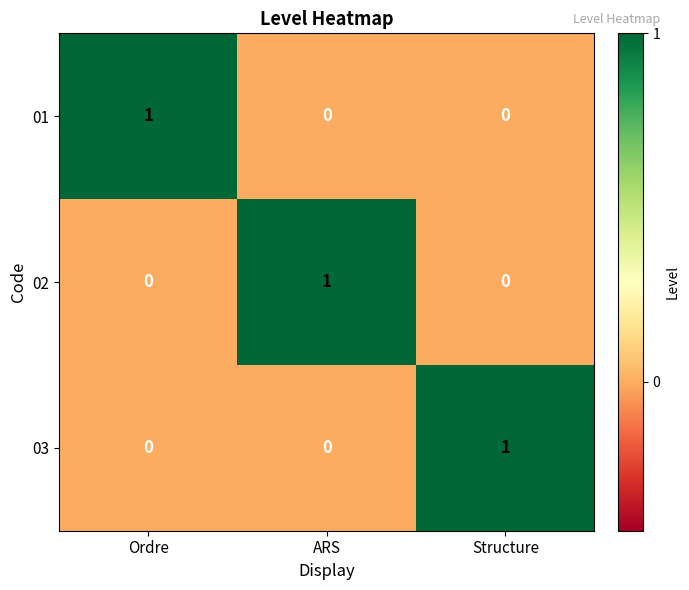

At how many categories does at least one series exceed 0?

3